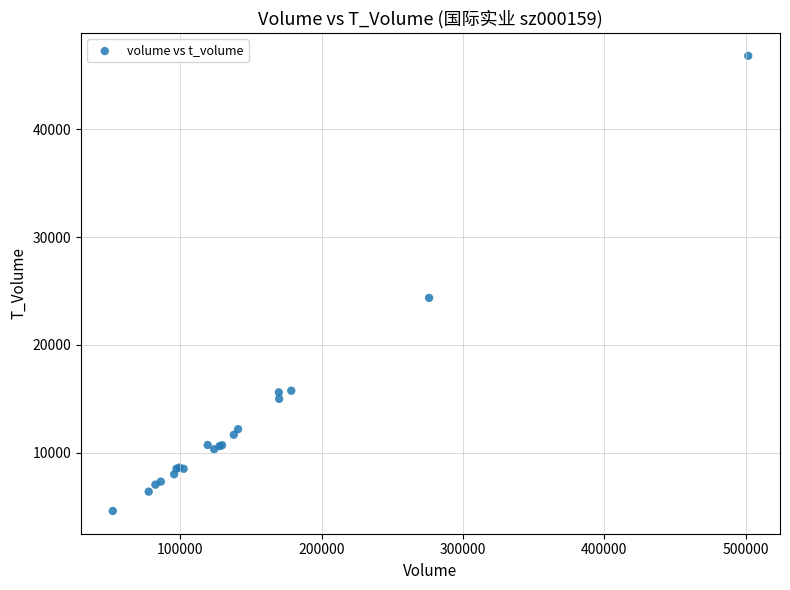

What Y value in the scatter plot is closest to 25703?

24359